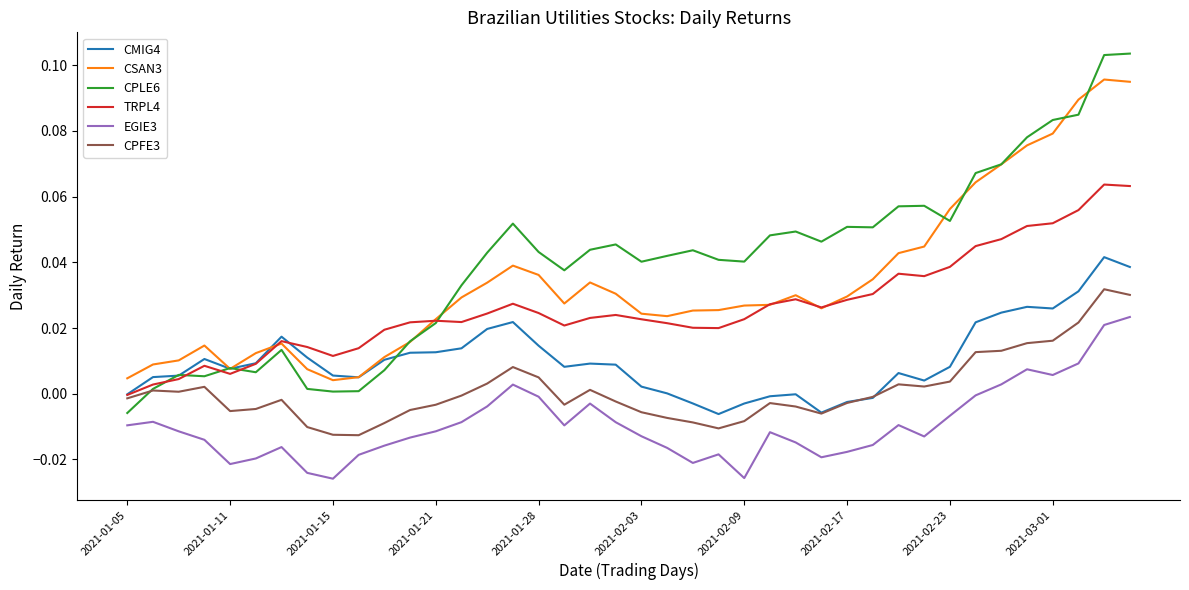

List the series in order of their peak value, highest first.

CPLE6, CSAN3, TRPL4, CMIG4, CPFE3, EGIE3